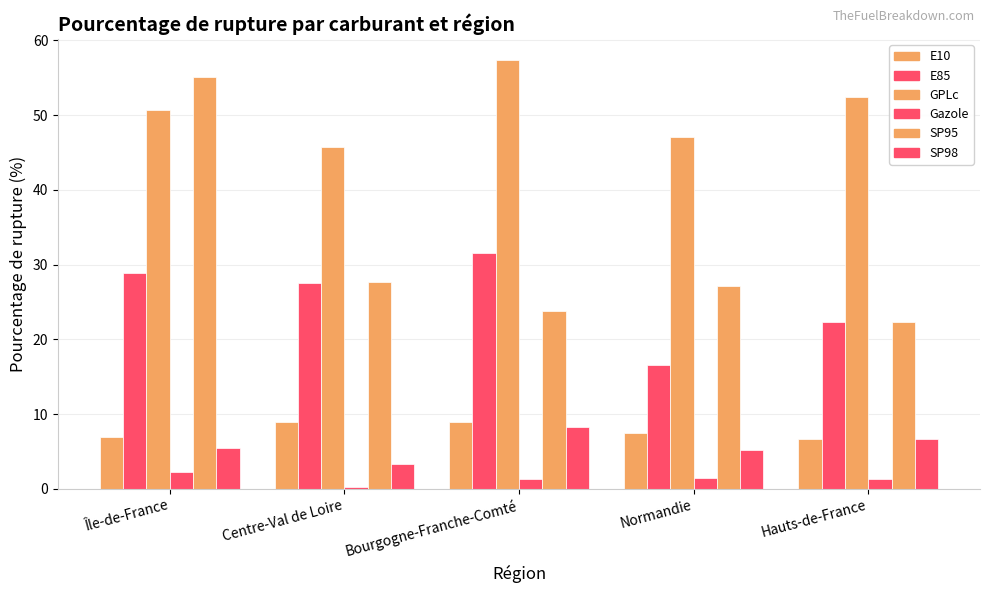

Count the number of data series in this chart.

6